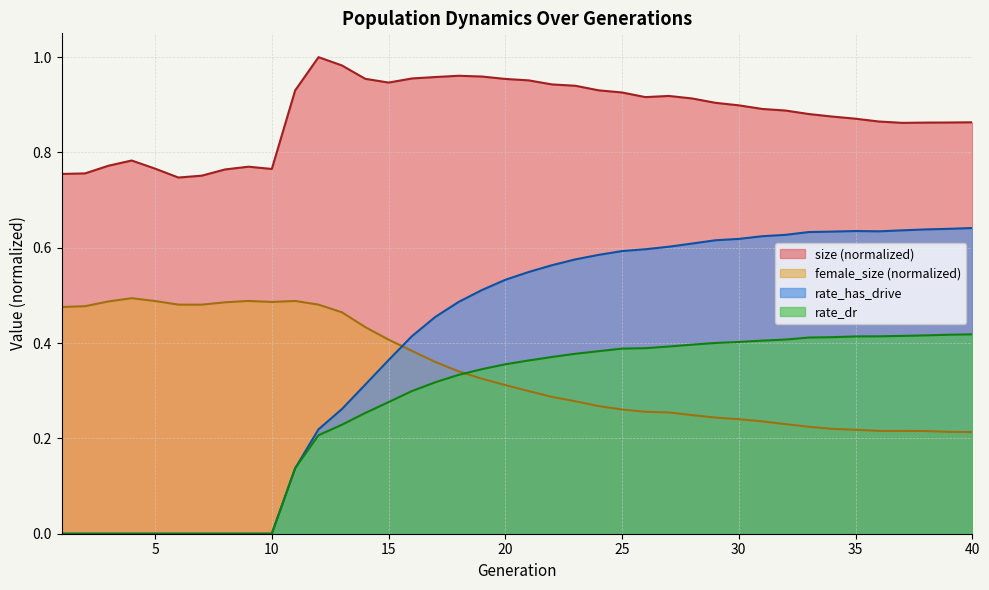

Which has a higher value, 10 or 23?

23